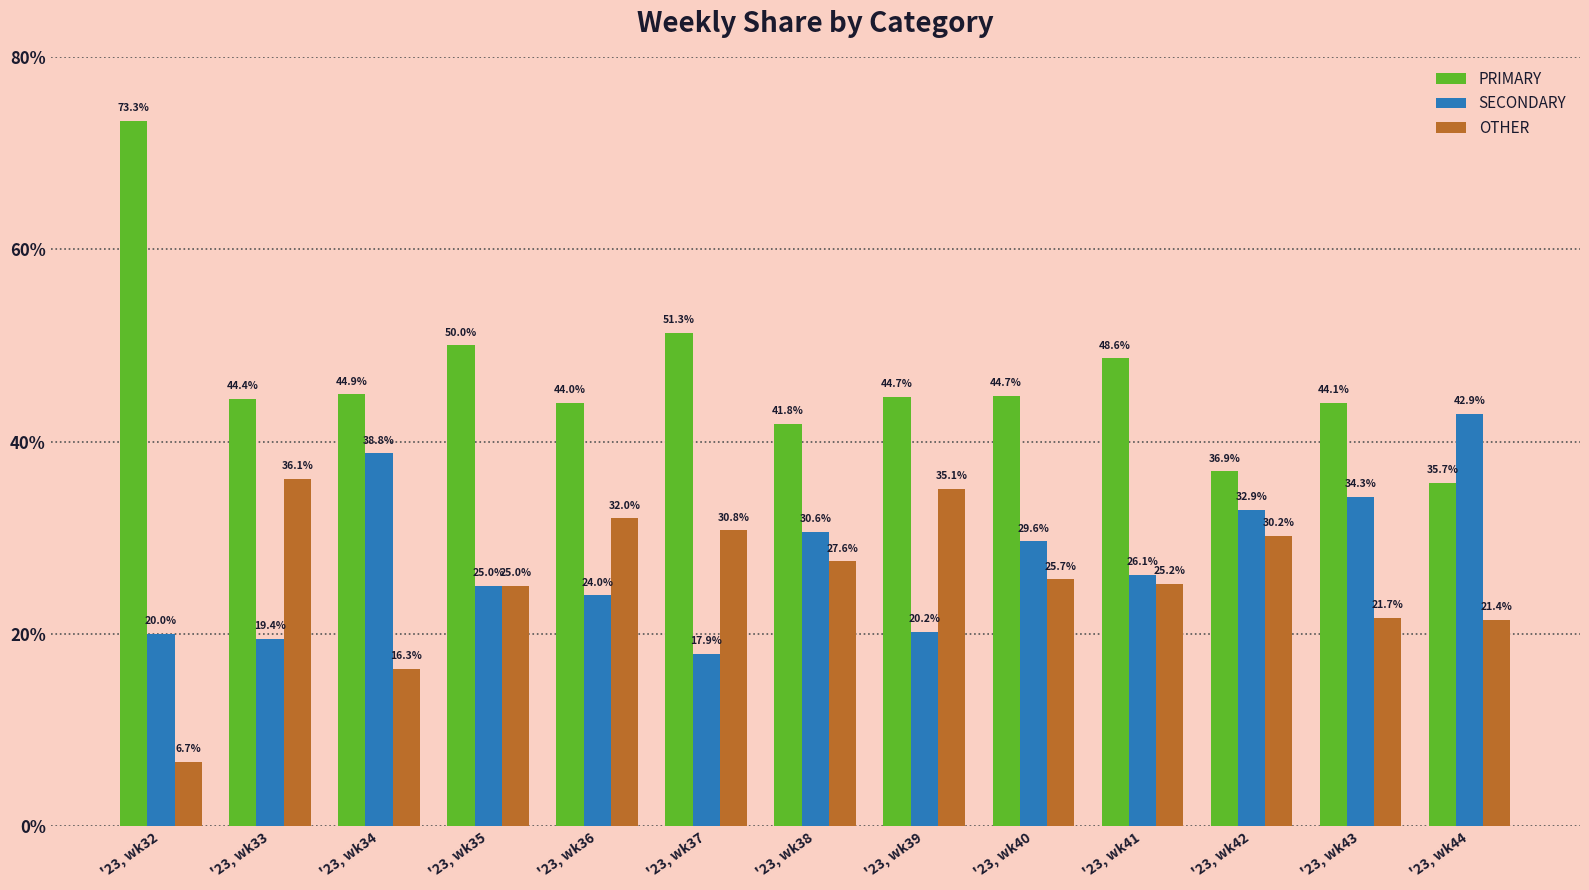

What is the difference between the PRIMARY values at '23, wk34 and '23, wk33?

0.5